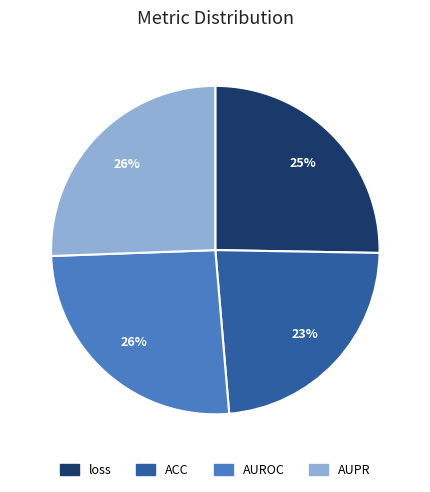

To the nearest percent, what is the average slice percentage?

25%